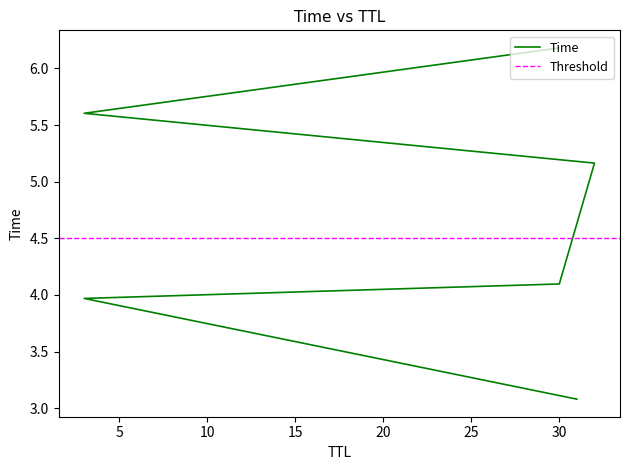

What is the label of the 3rd point from the right?

32